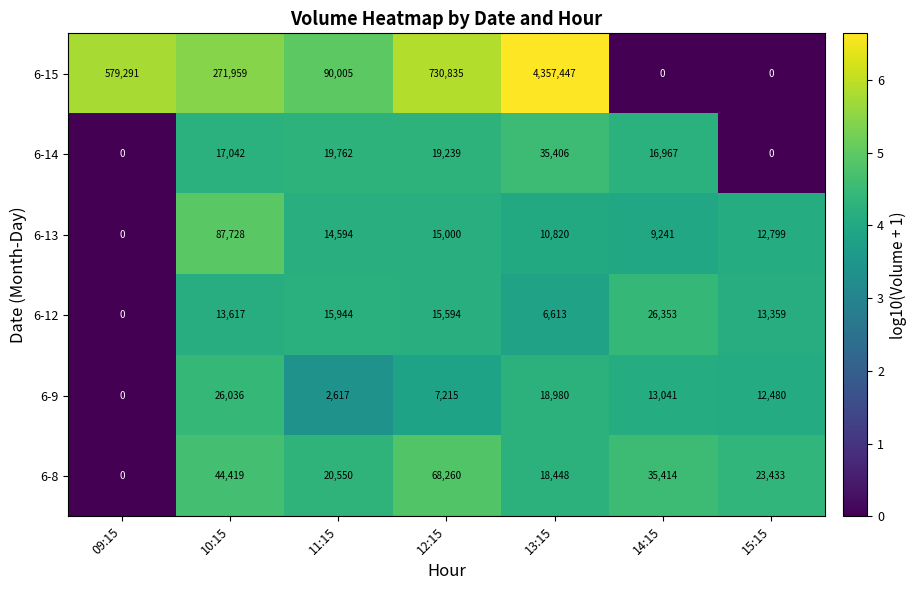

How many positive values does the 6-15 series have?

5